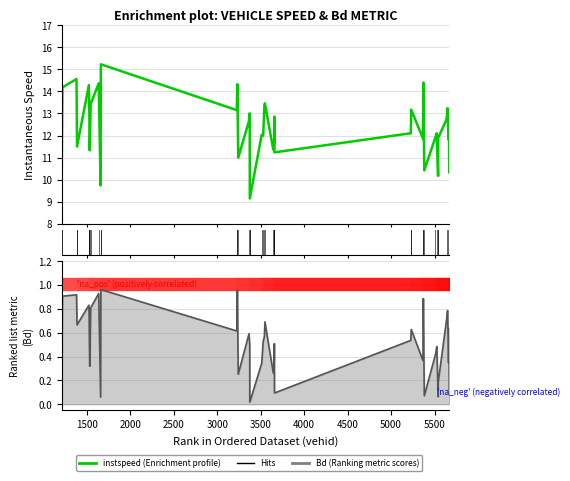

Which series has the largest total across all categories?

instspeed